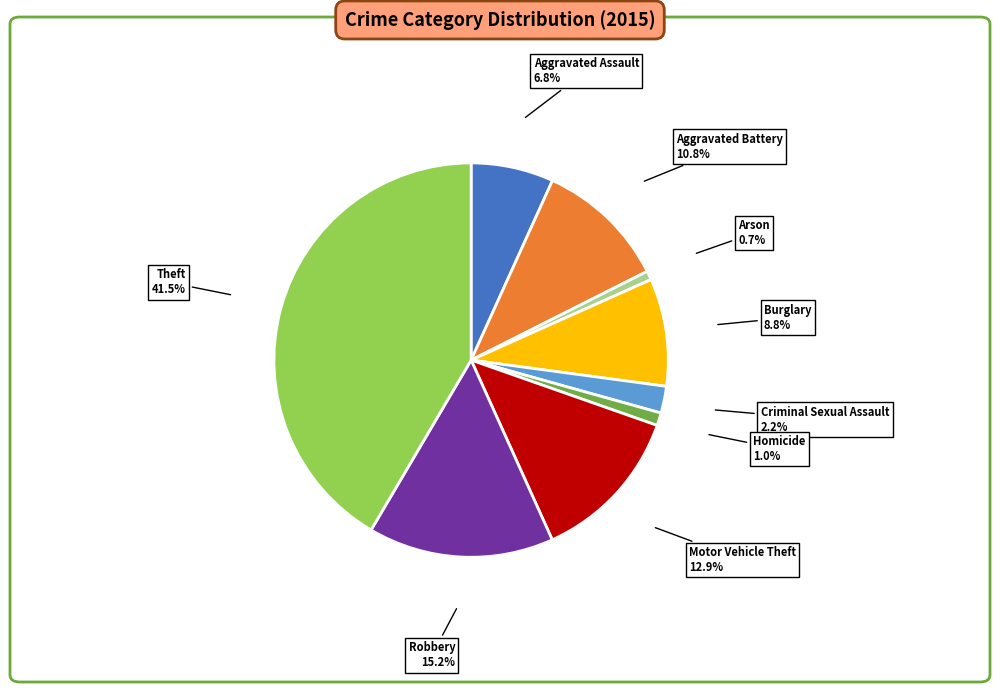

Is the sum of Arson and Burglary greater than half?

No